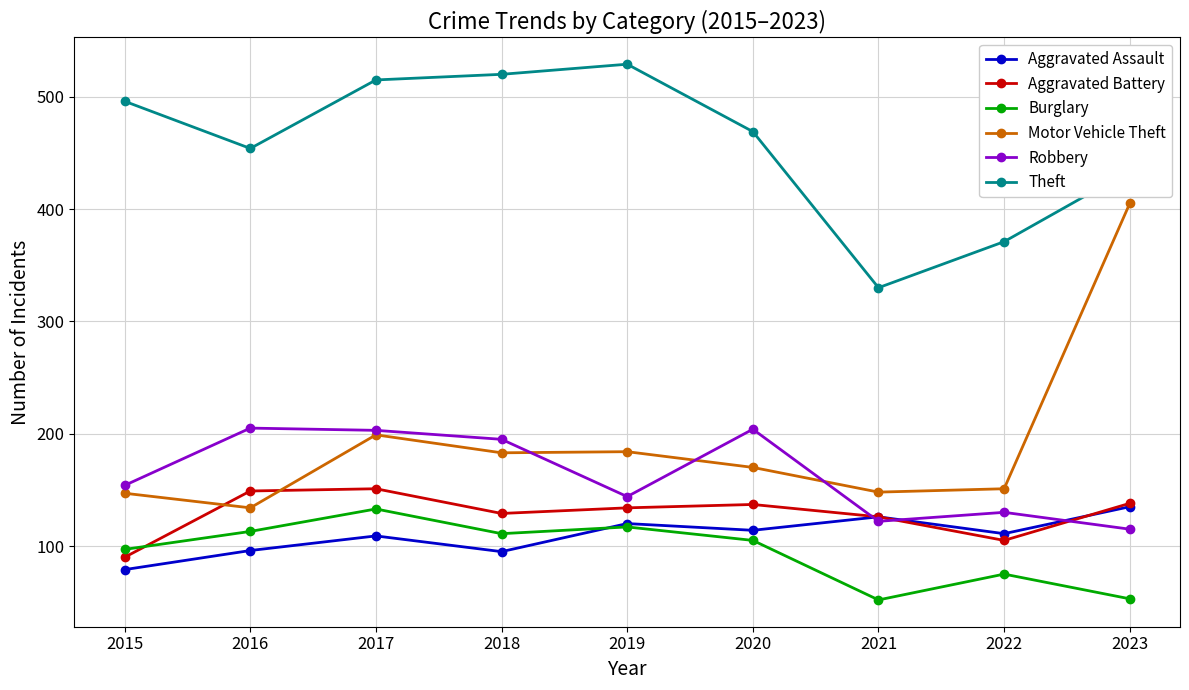

Between 2018 and 2020, which series saw the biggest shift?

Theft